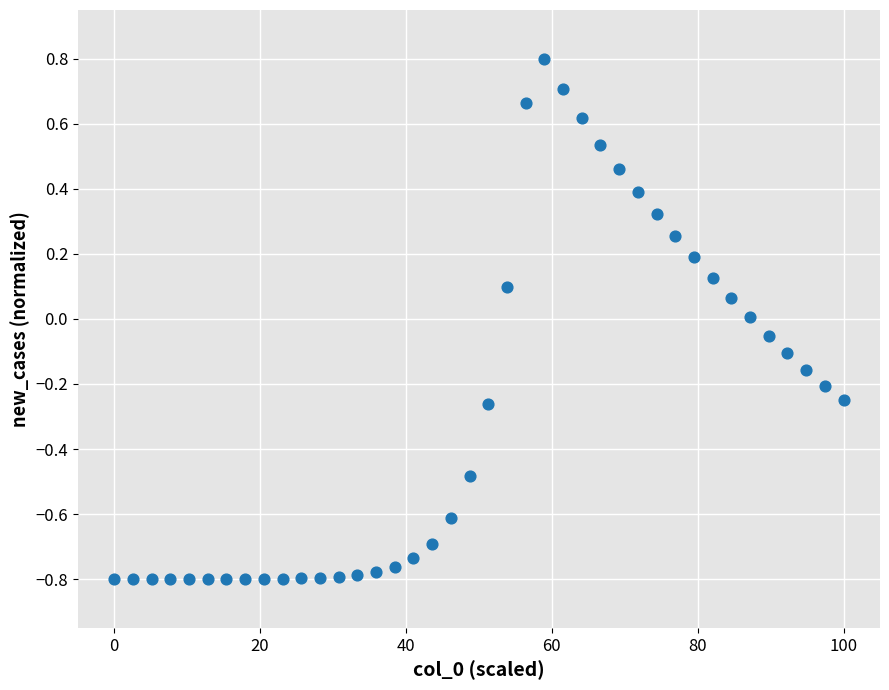

What is the range of X values (max minus min)?

100.0